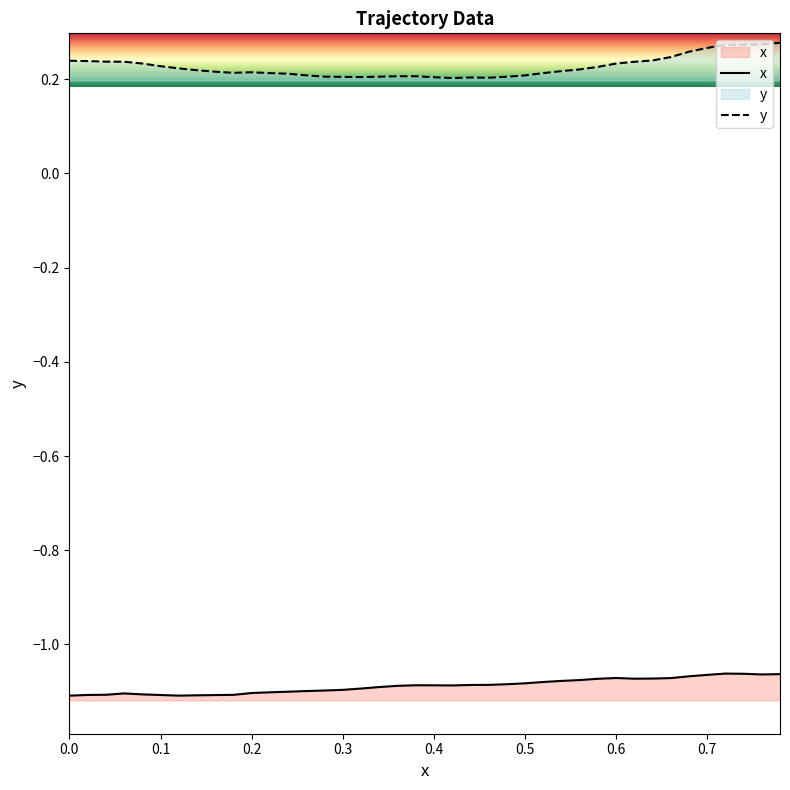

Reading left to right, transcribe all the data shown in this chart.

x: -1.1	-1.1	-1.1	-1.1	-1.1	-1.1	-1.1	-1.1	-1.1	-1.1	-1.1	-1.1	-1.1	-1.1	-1.1	-1.1	-1.1	-1.1	-1.1	-1.1	-1.1	-1.1	-1.1	-1.1	-1.1	-1.1	-1.1	-1.1	-1.1	-1.1	-1.1	-1.1	-1.1	-1.1	-1.1	-1.1	-1.1	-1.1	-1.1	-1.1
y: 0.2	0.2	0.2	0.2	0.2	0.2	0.2	0.2	0.2	0.2	0.2	0.2	0.2	0.2	0.2	0.2	0.2	0.2	0.2	0.2	0.2	0.2	0.2	0.2	0.2	0.2	0.2	0.2	0.2	0.2	0.2	0.2	0.2	0.2	0.3	0.3	0.3	0.3	0.3	0.3